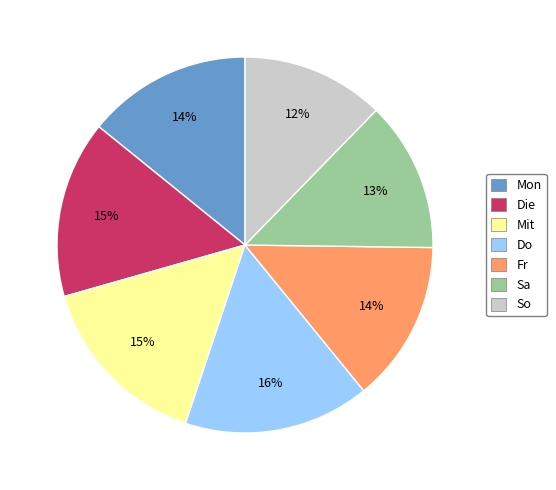

To the nearest percent, what is the average slice percentage?

14%